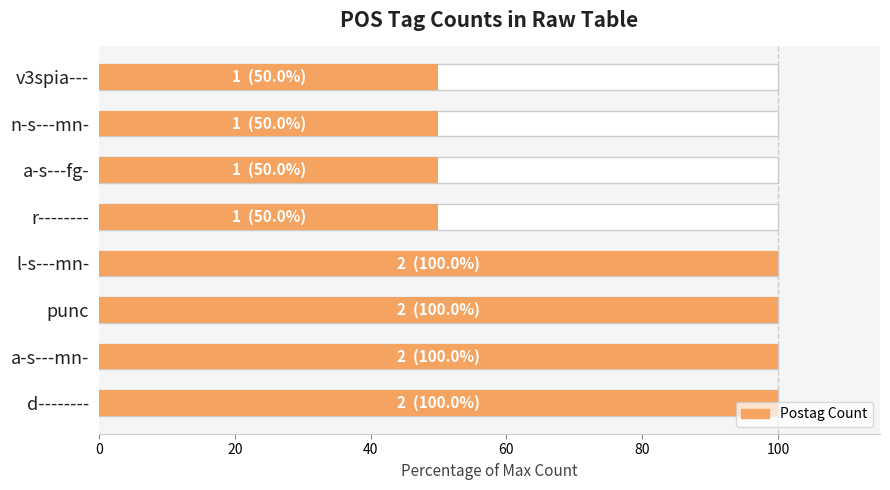

What is the sum of all values?

600